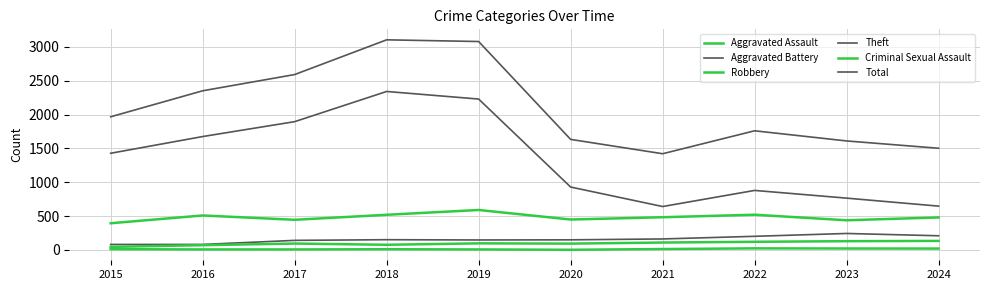

Where is Aggravated Battery nearest to the value 163?

2021